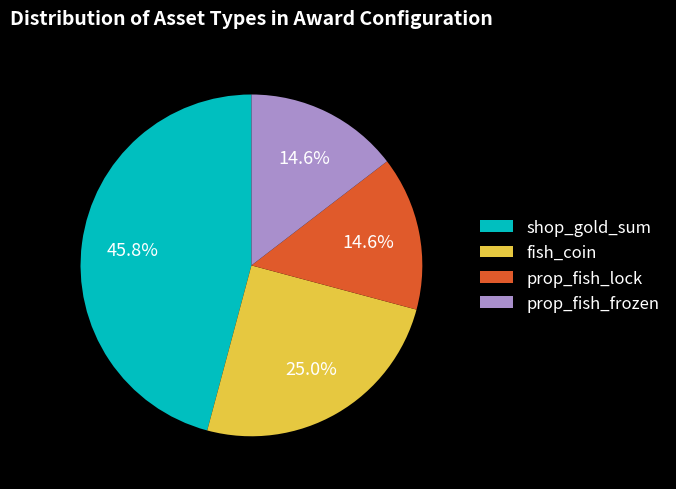

Combined, do prop_fish_lock and fish_coin account for over 50%?

No